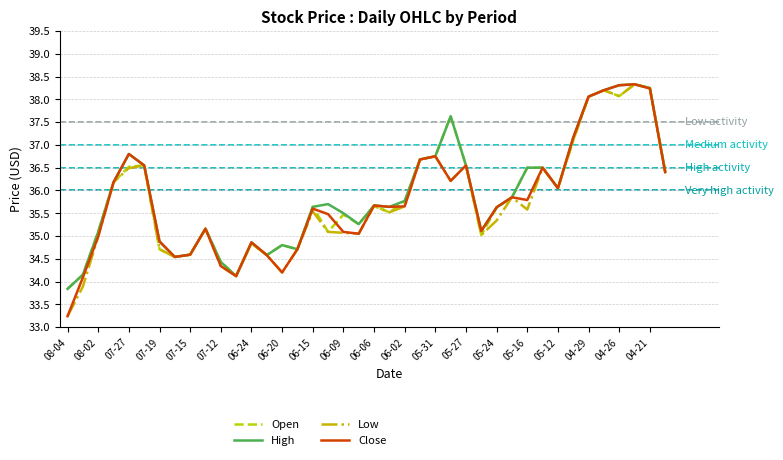

What is the minimum value shown in the chart?

33.2